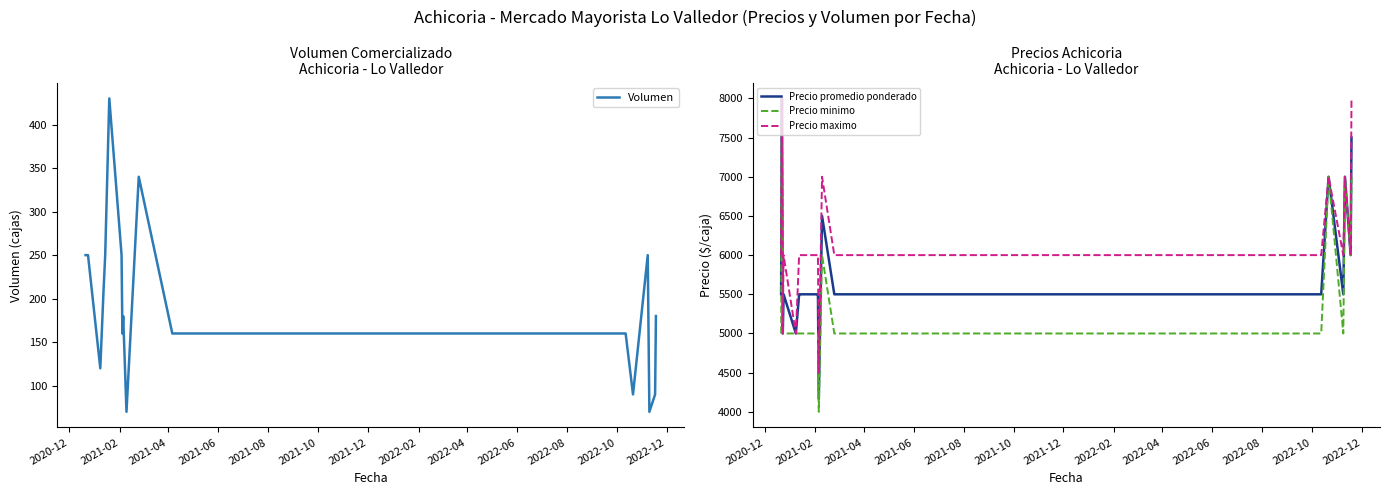

What is the minimum value for Precio minimo?

4000